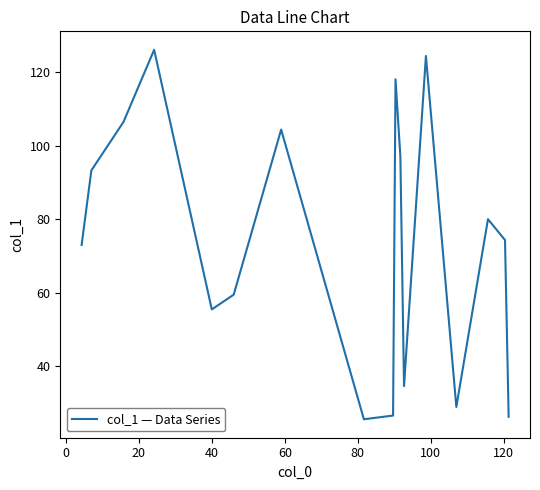

How many interior local valleys (lower than both neighbors) does the data have?

4